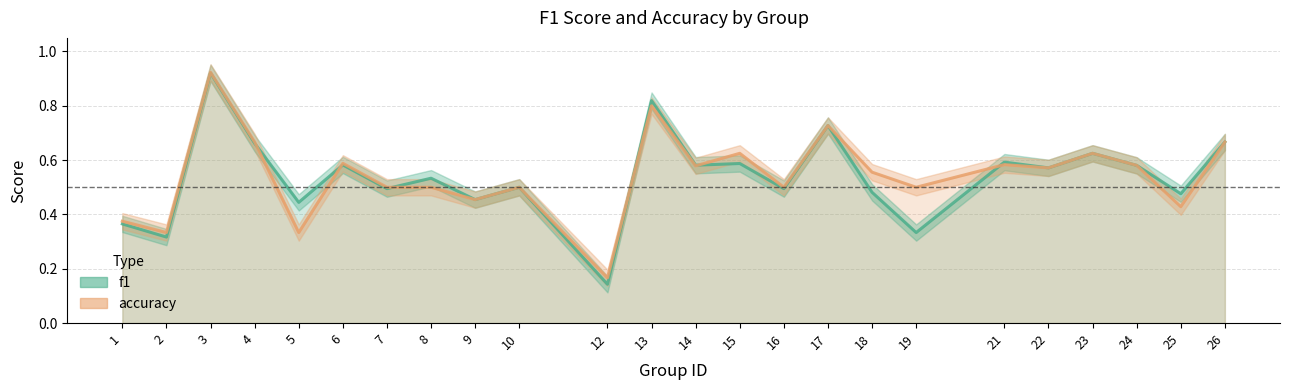

What is the difference between the maximum and second lowest values in the accuracy series?

0.6